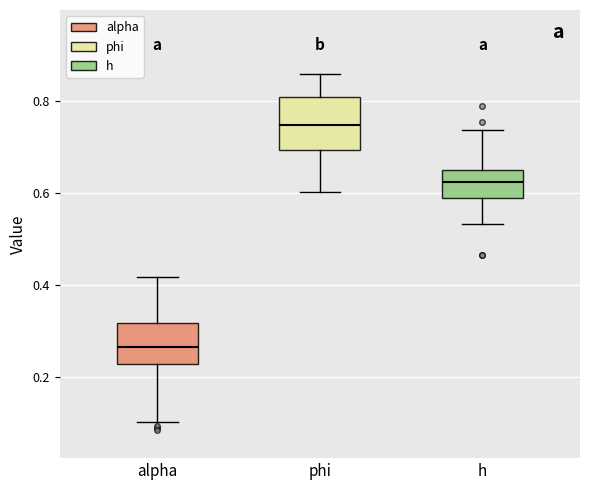

Reading left to right, transcribe this box plot: for each box, give where its median line is, the range the box spans, and where its two whiskers end, as read against the y-axis. The values are not printed on the chart, so give them approximately, as read against the axis.

alpha: median 0.26, box 0.22 to 0.32, whiskers 0.10 to 0.42
phi: median 0.74, box 0.70 to 0.80, whiskers 0.60 to 0.86
h: median 0.62, box 0.60 to 0.66, whiskers 0.54 to 0.74